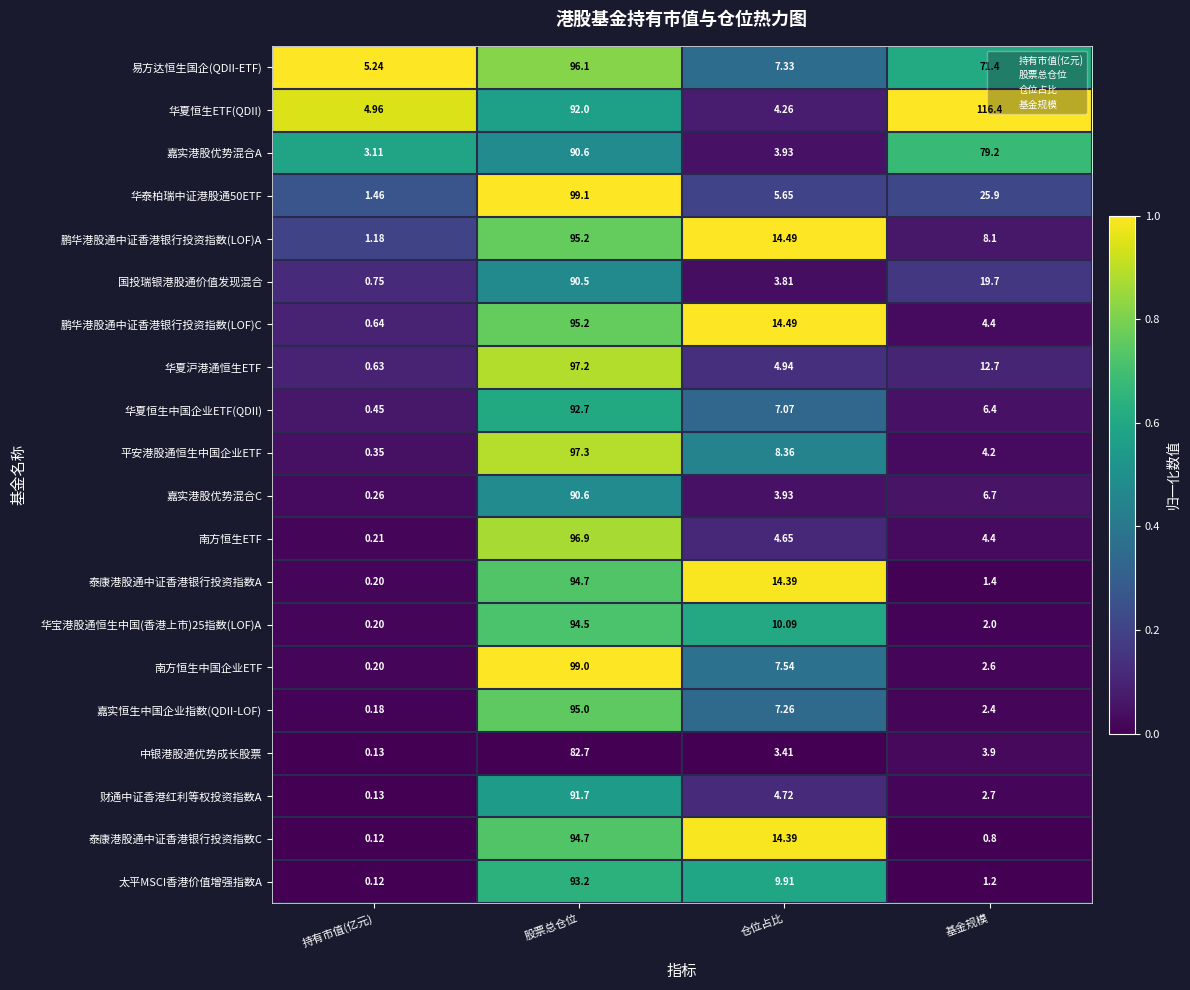

Which series changed the most between 持有市值(亿元) and 股票总仓位?

南方恒生中国企业ETF